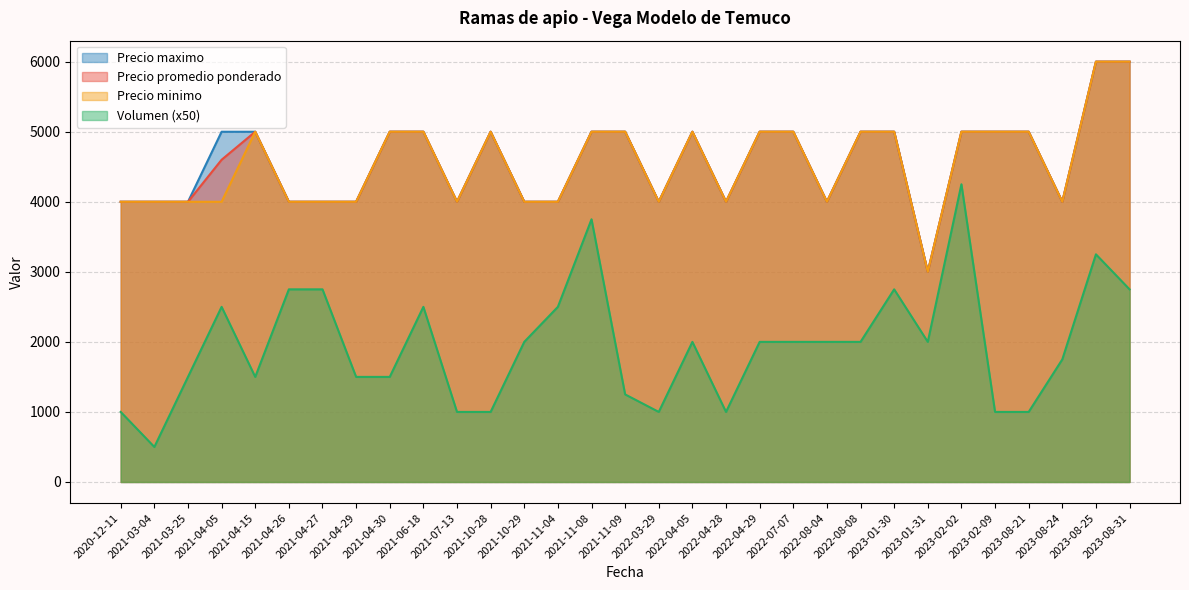

What is the total value across all series at 2022-04-28?

13000